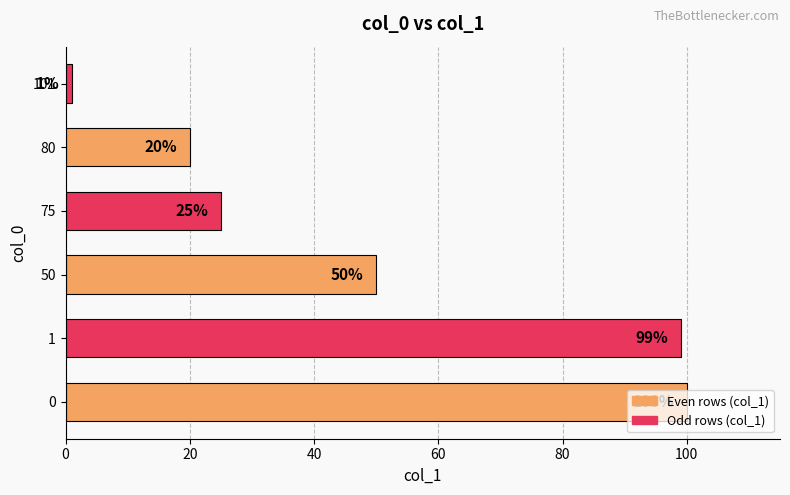

What is the difference between the maximum and minimum values?

99